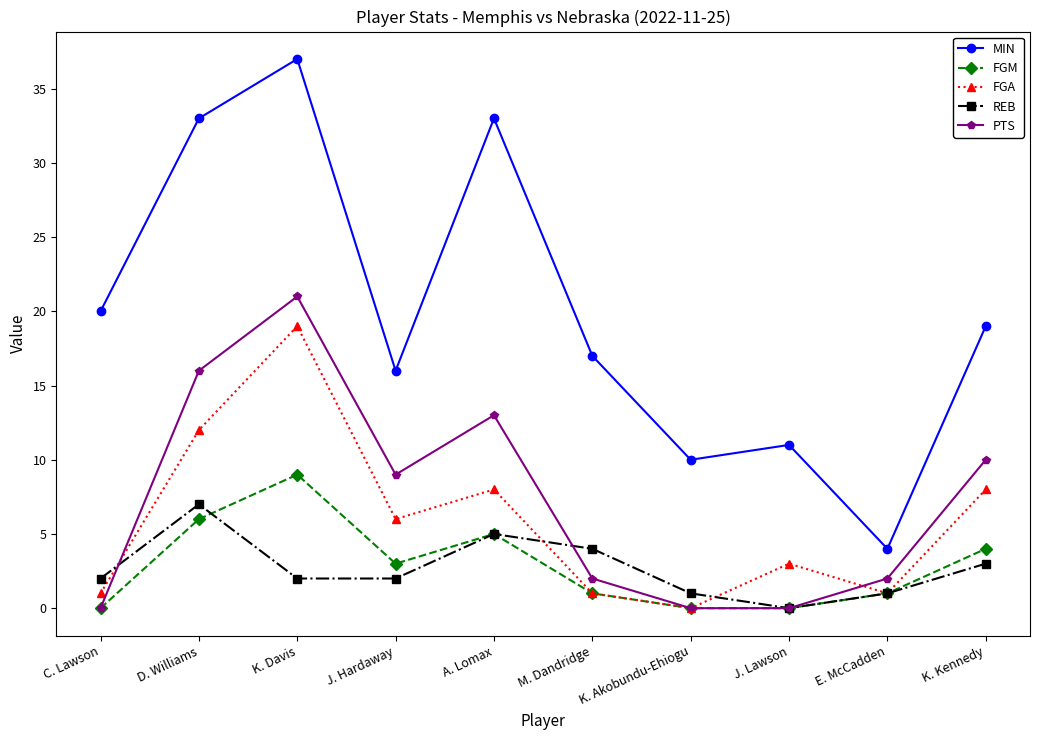

What is the sum of all FGA values?

59